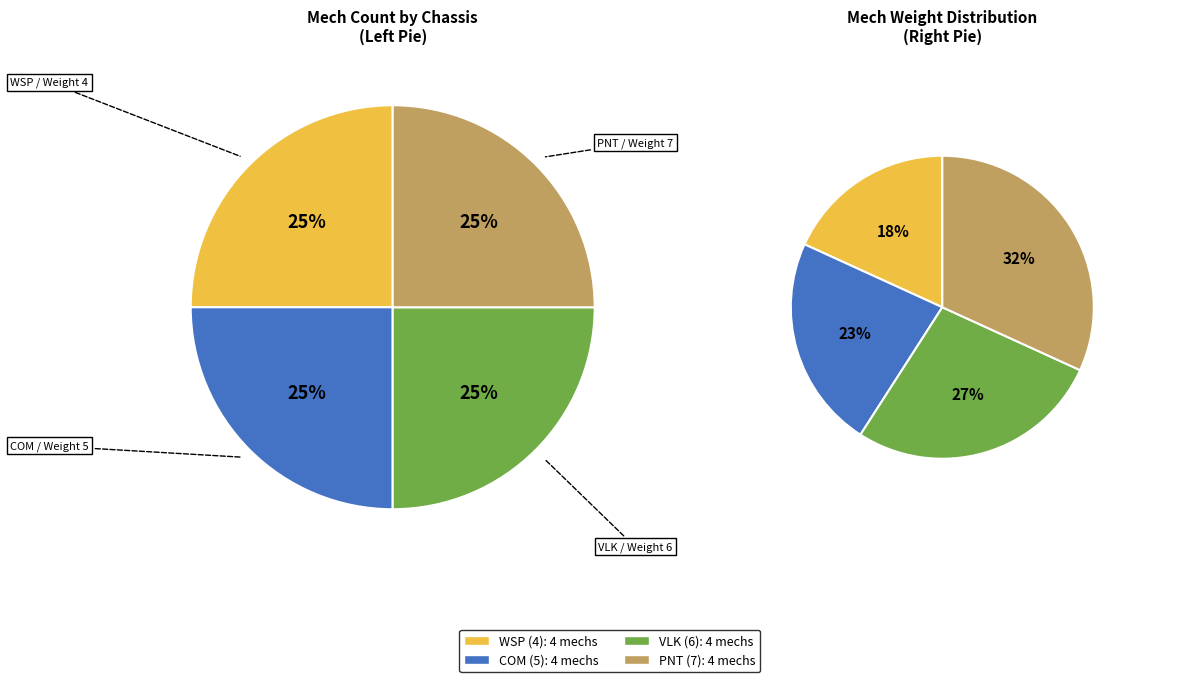

How many slices are in this pie chart?

4